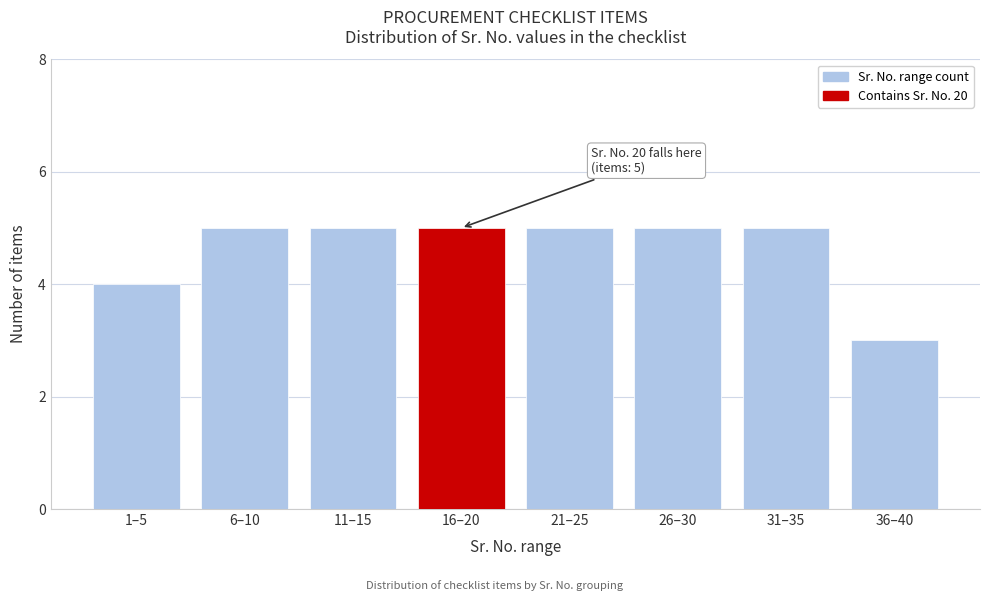

Reading left to right, extract all data points from this chart.

1–5=4	6–10=5	11–15=5	16–20=5	21–25=5	26–30=5	31–35=5	36–40=3